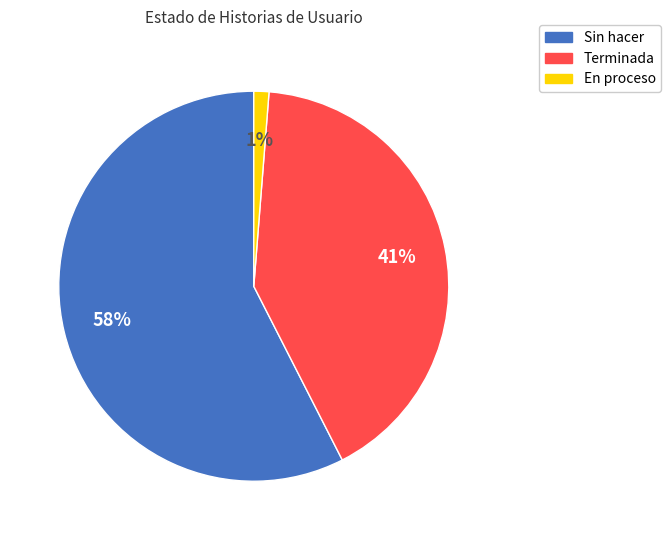

How many slices are in this pie chart?

3